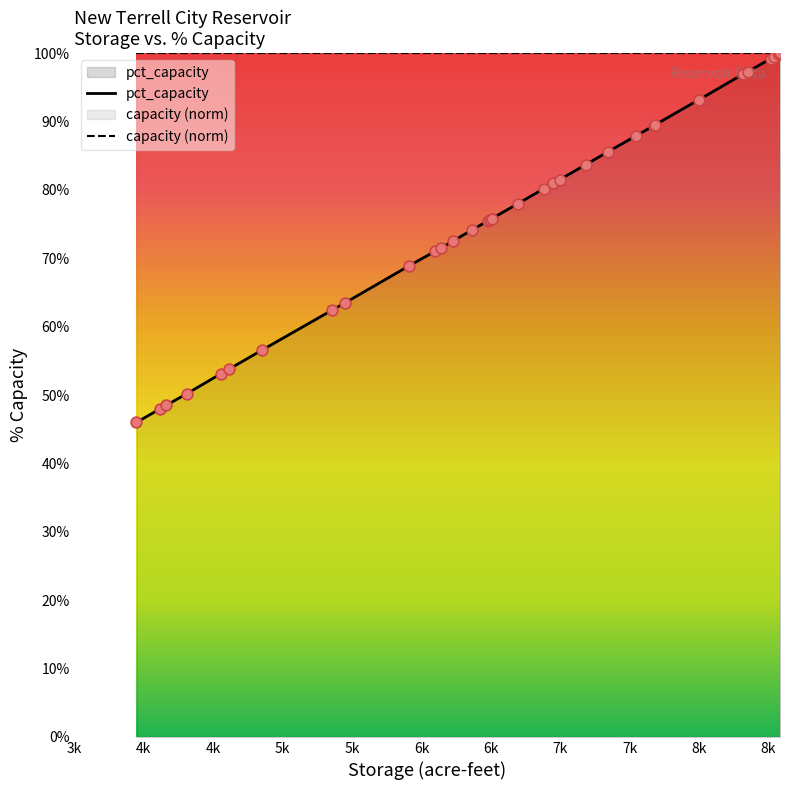

Which series contains the highest Y value?

pct_capacity